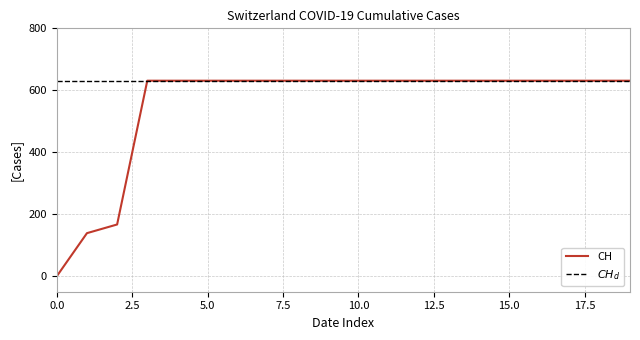

What is the maximum value for CH?

631